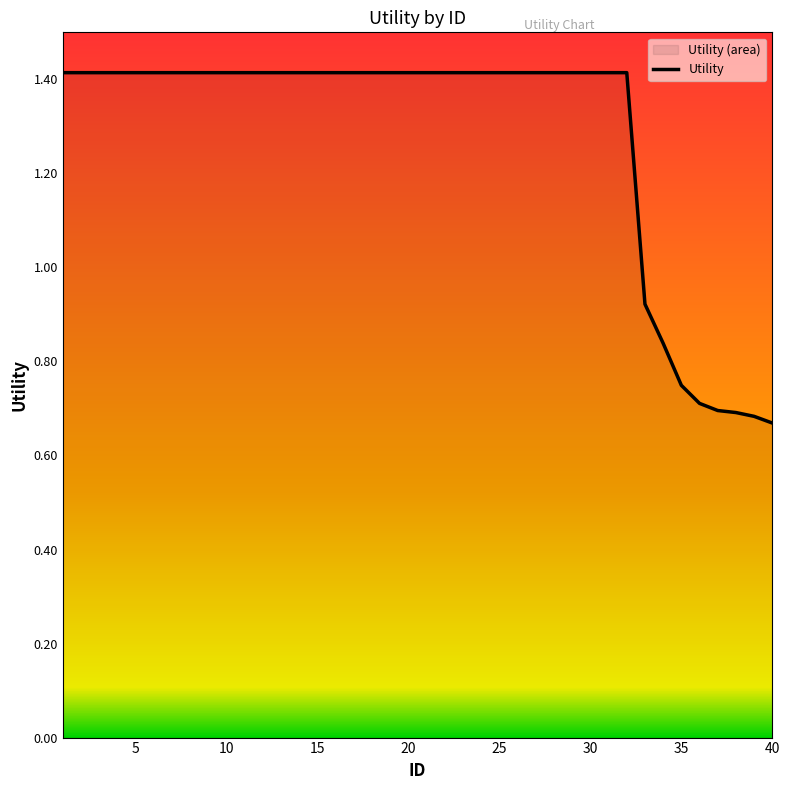

What is the greatest value displayed?

1.4